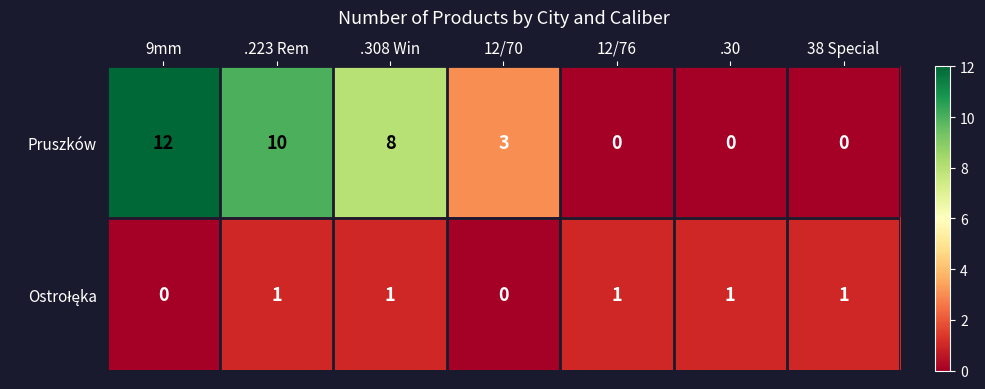

How many distinct data groups are displayed?

2